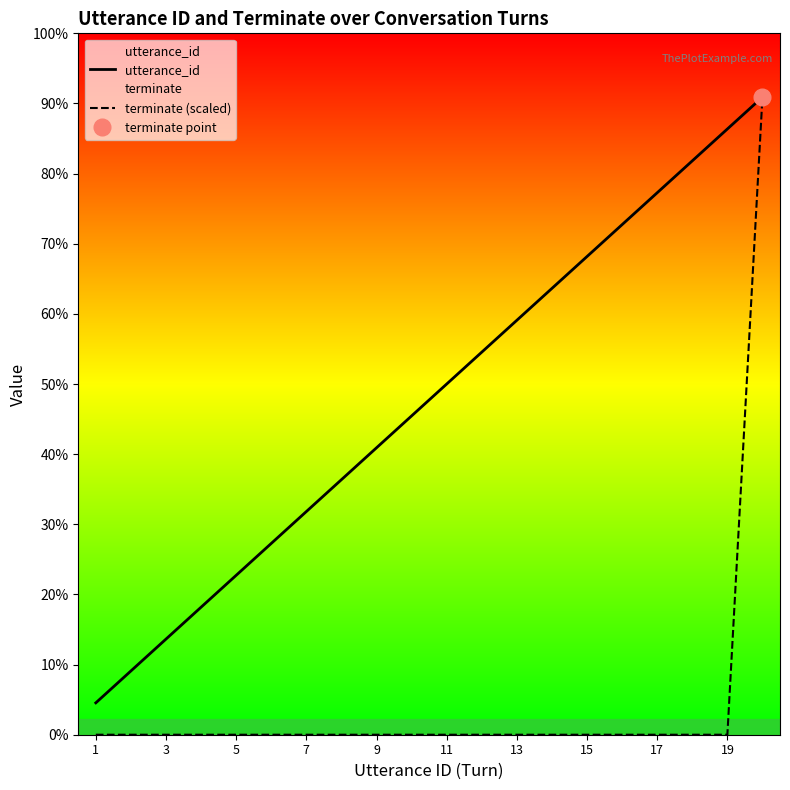

Rank the series at 15 from lowest to highest value.

terminate (scaled), utterance_id